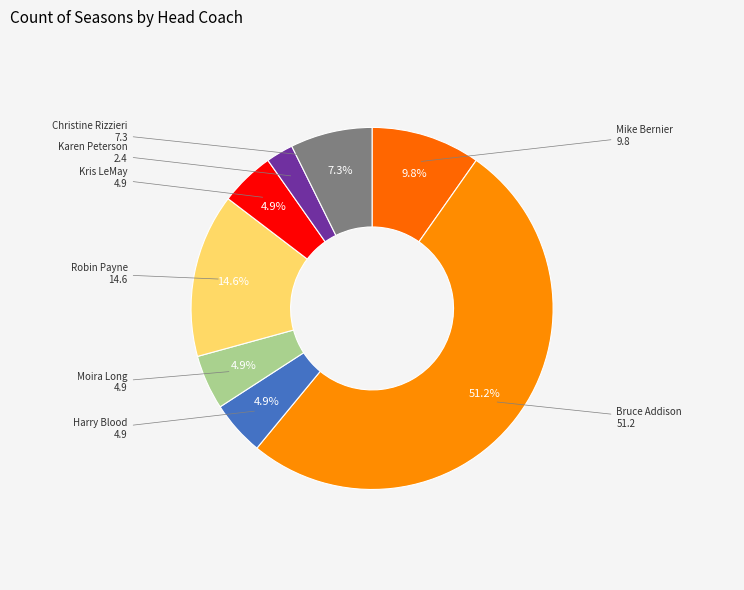

Count the number of slices in the pie.

8